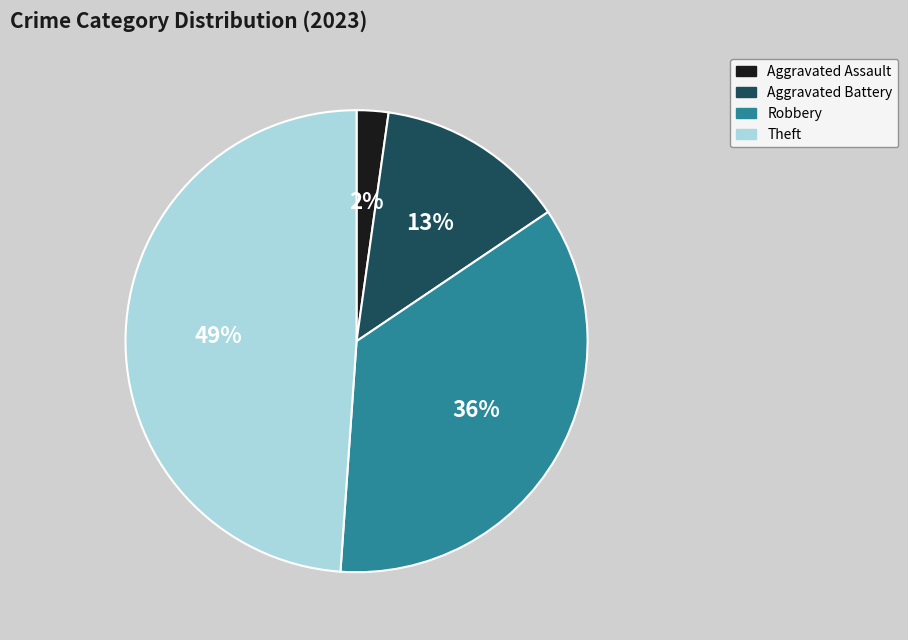

Which category has the smallest portion of the pie?

Aggravated Assault